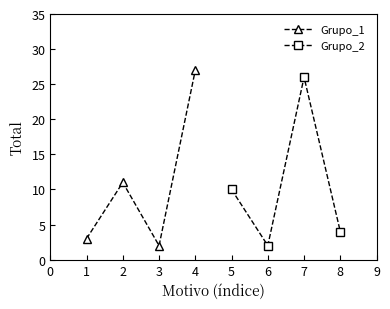

At which label does Grupo_1 reach its peak?

4